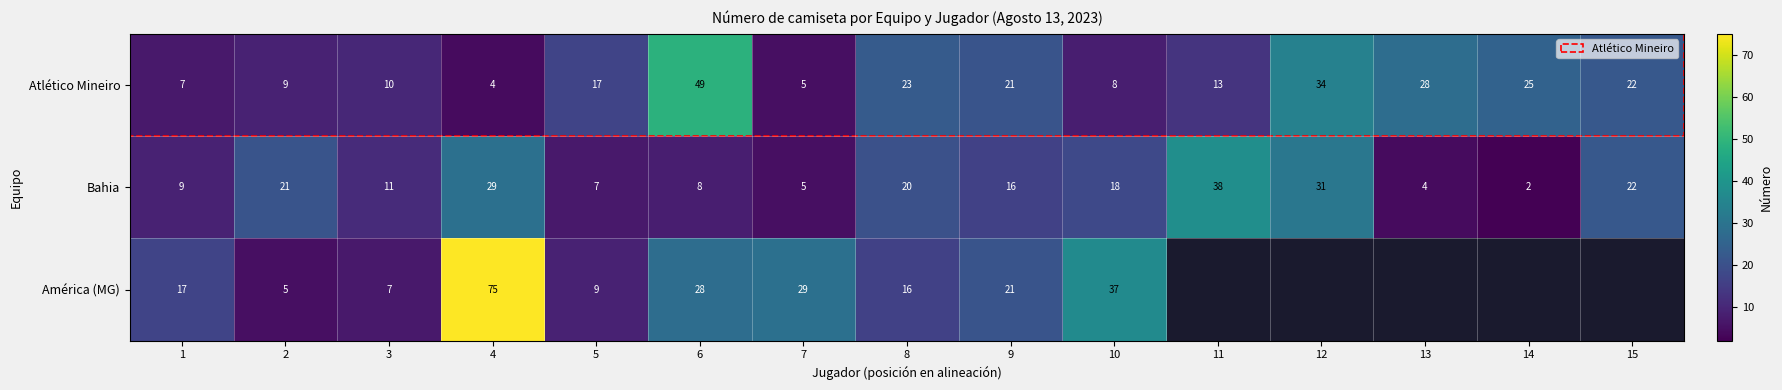

What is the sum of all Atlético Mineiro values?

275